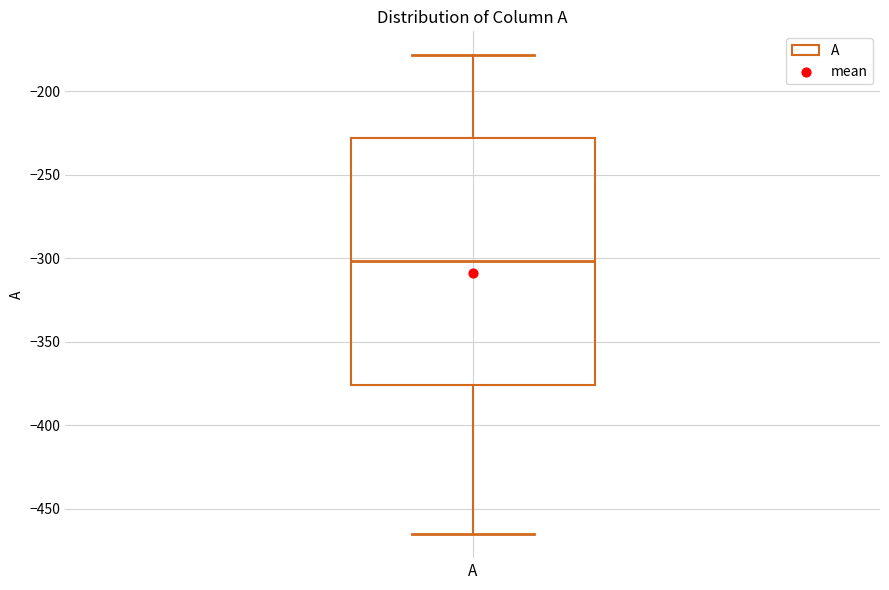

Transcribe this box plot: give where the median line is, the range the box spans, and where the two whiskers end, as read against the y-axis. The values are not printed on the chart, so give them approximately, as read against the axis.

median -300, box -375 to -230, whiskers -465 to -180